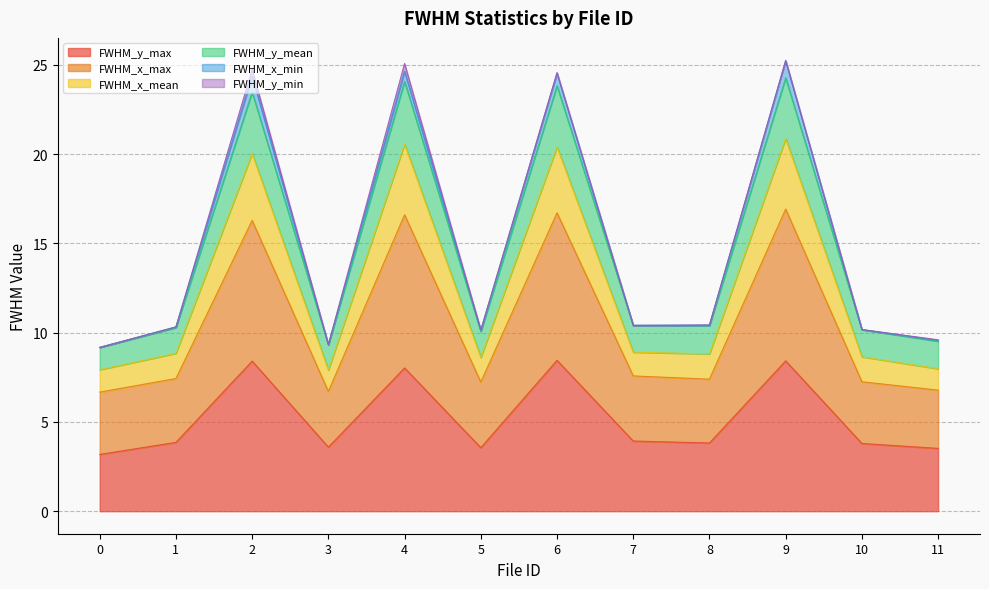

What is the maximum value for FWHM_y_max?

8.4